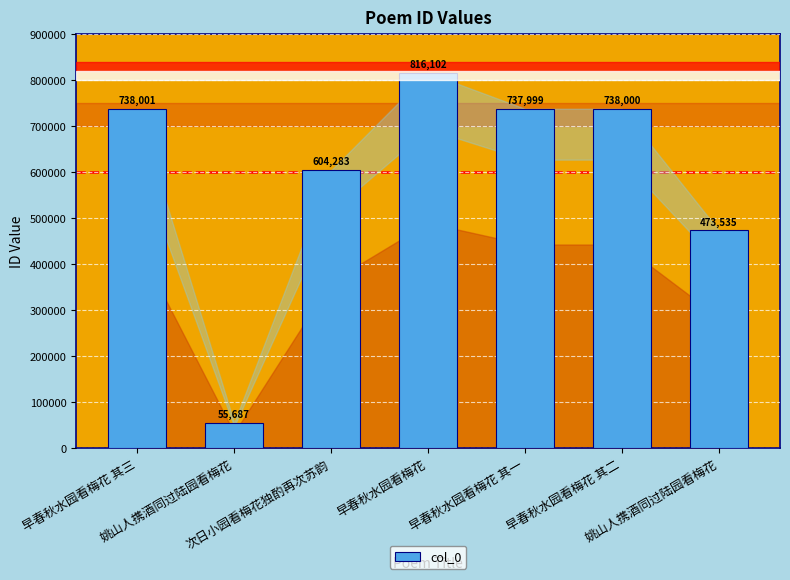

How many values are below 737999?

3